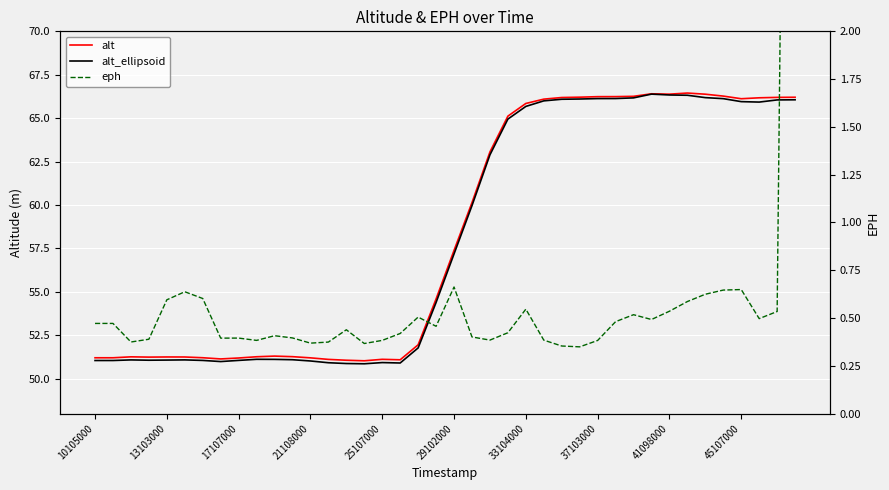

Is the value of alt_ellipsoid at 10105000 greater than the value of eph at 33104000?

Yes